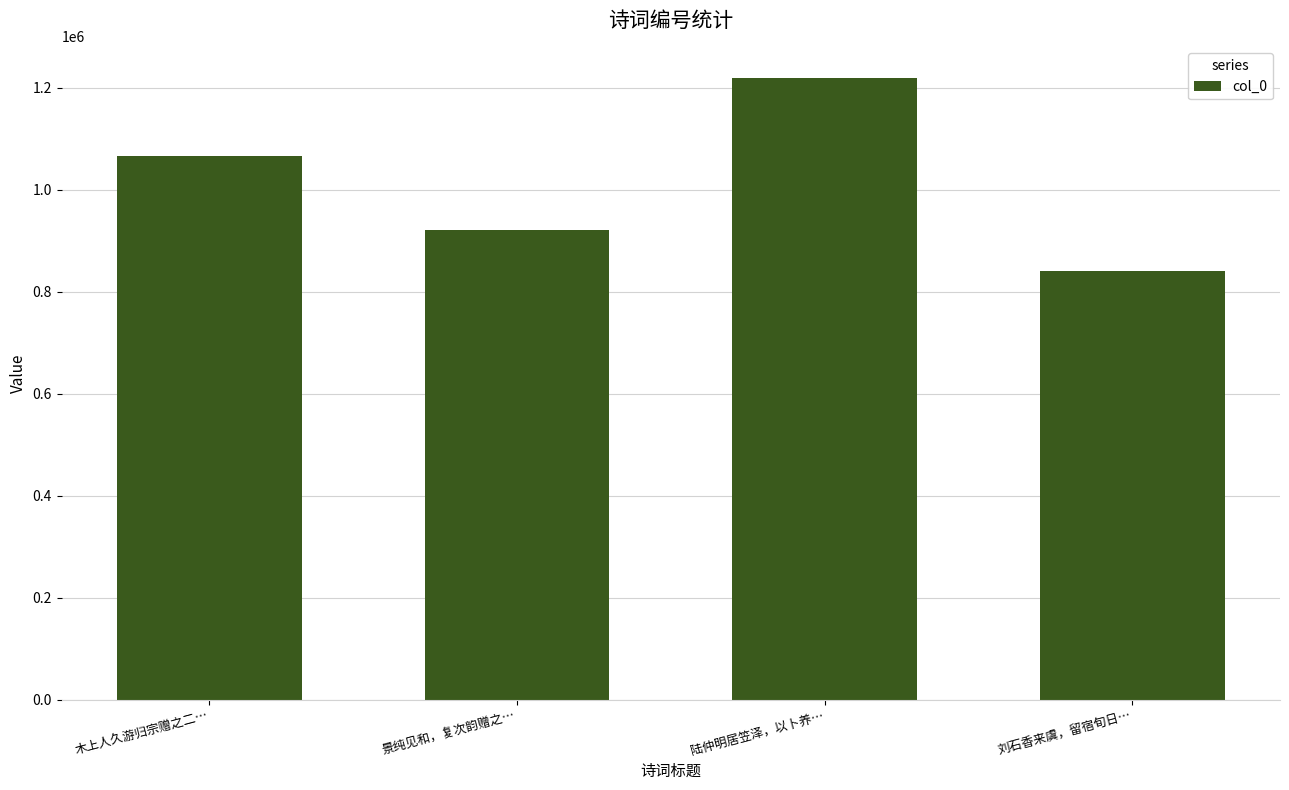

At which label is the value closest to 1029436?

木上人久游归宗赠之二…